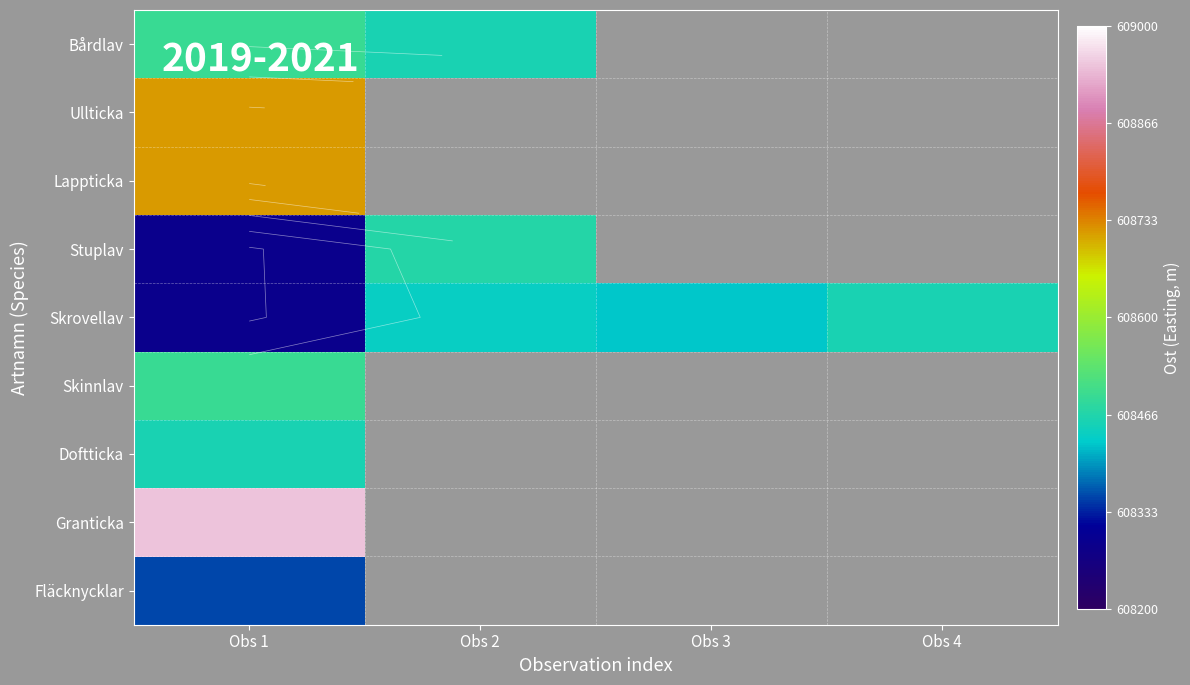

Count the number of categories in the chart.

4